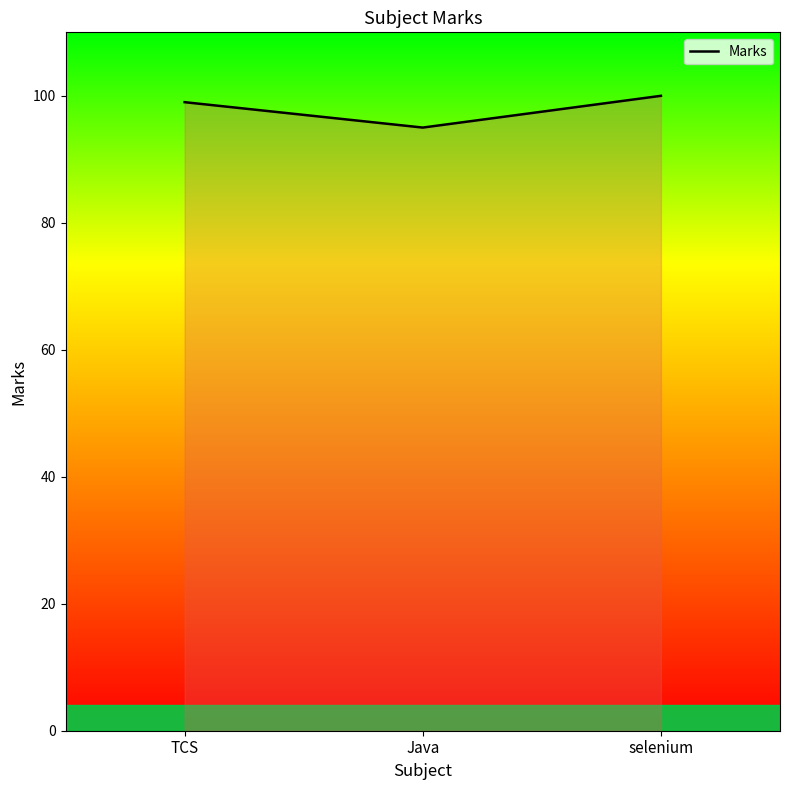

What position from the right is TCS?

3